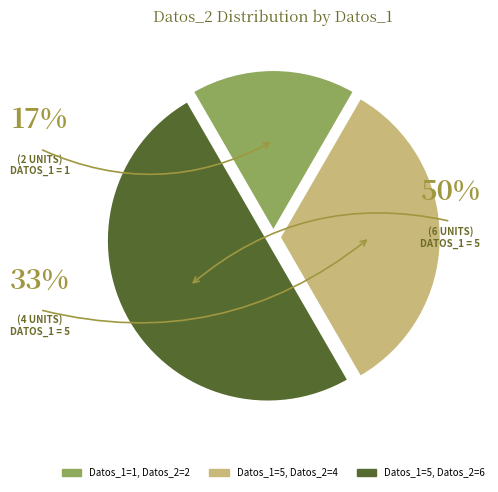

Count the number of slices in the pie.

3